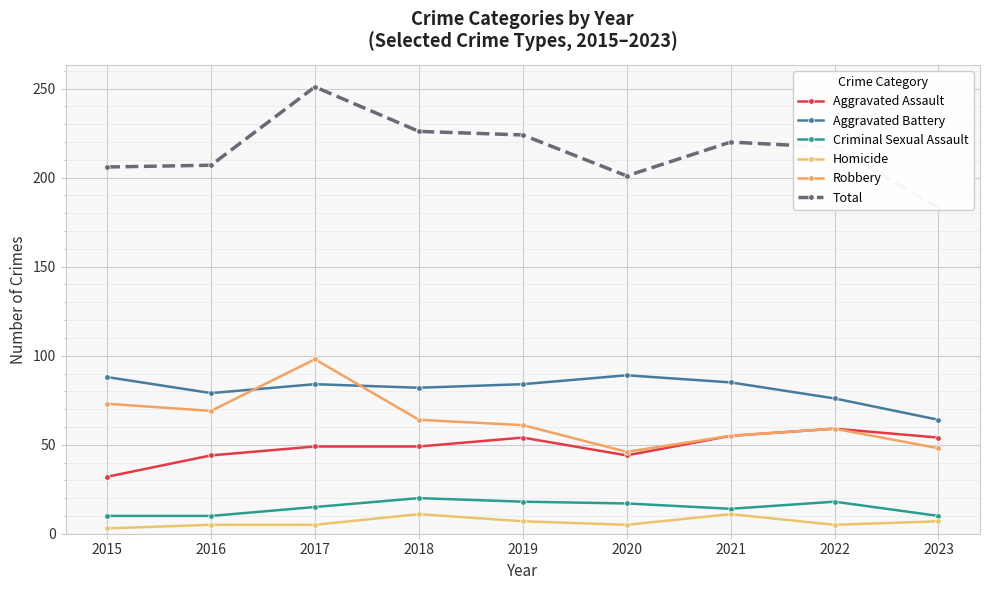

At which category does the chart reach its peak across all series?

2017